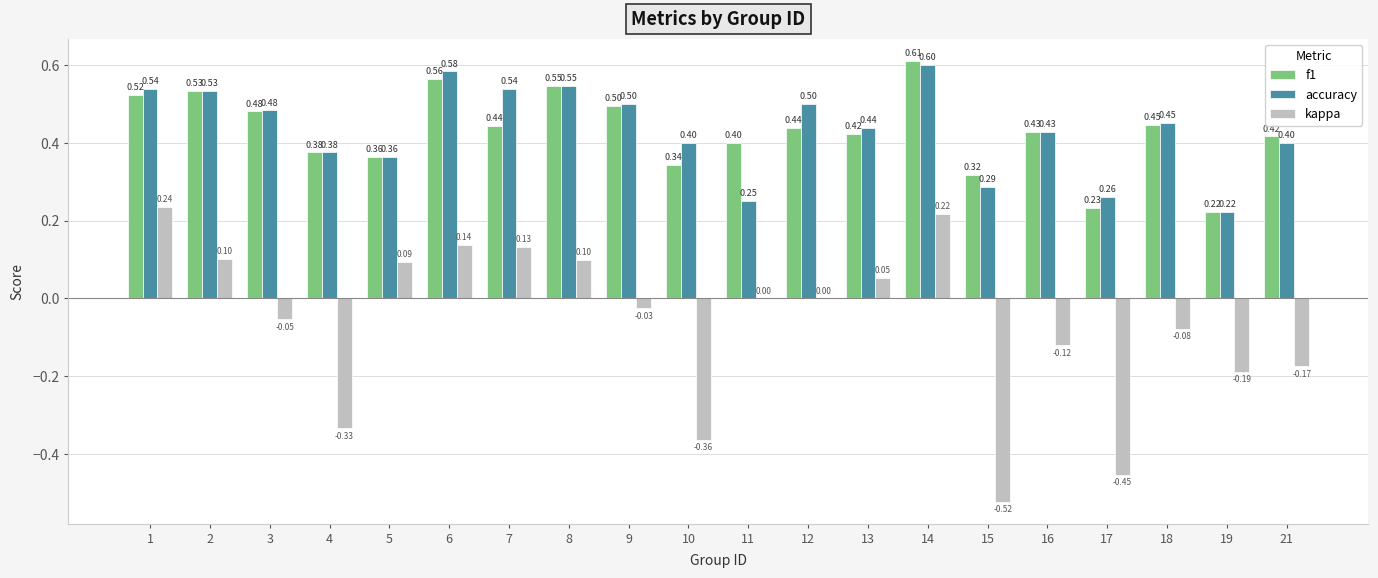

Is the value of accuracy at 21 greater than the value of kappa at 15?

Yes